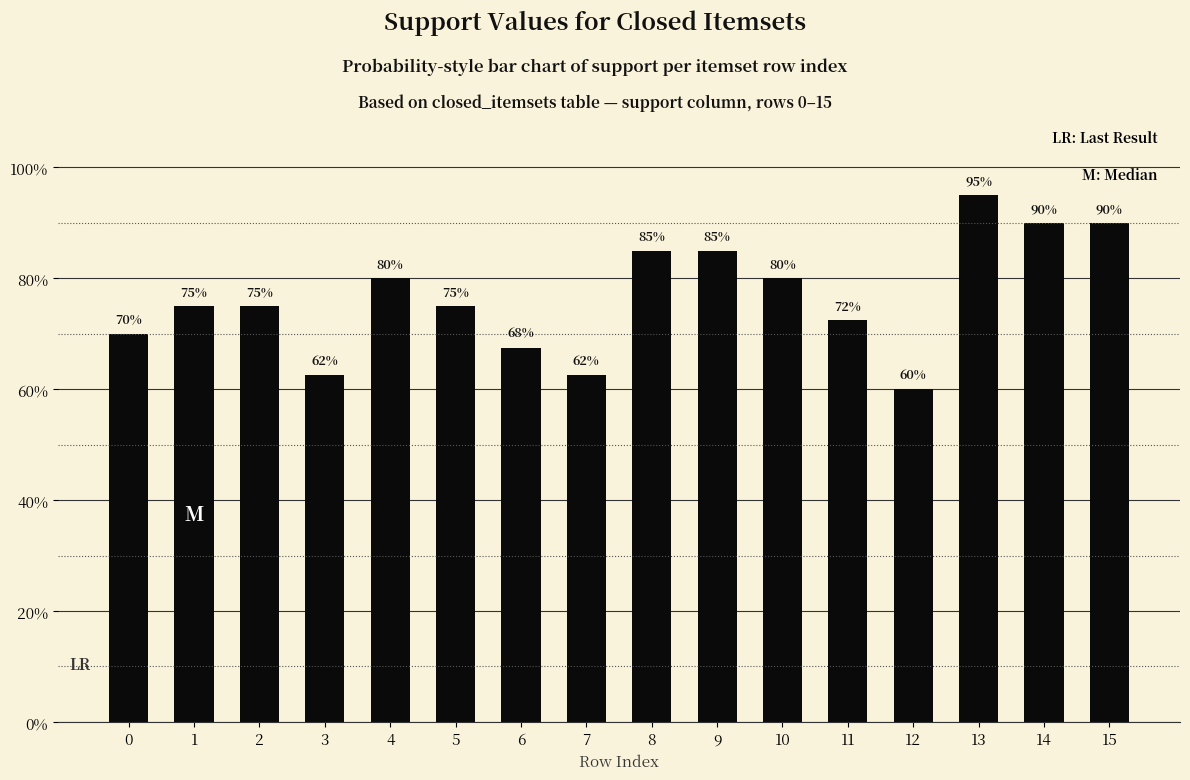

Where is the data nearest to the value 0?

12